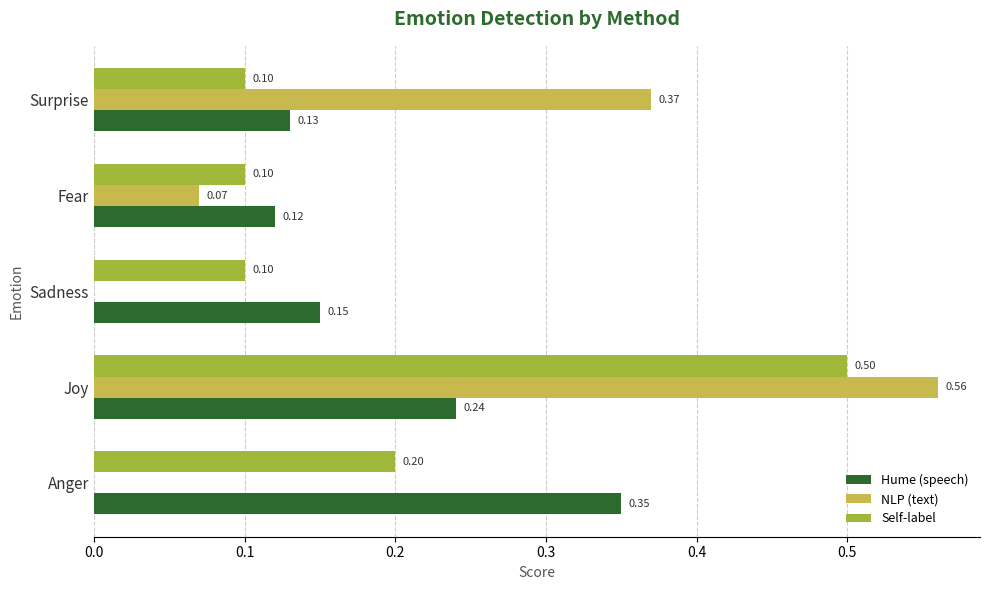

Is the value of Hume (speech) at Sadness greater than the value of NLP (text) at Surprise?

No